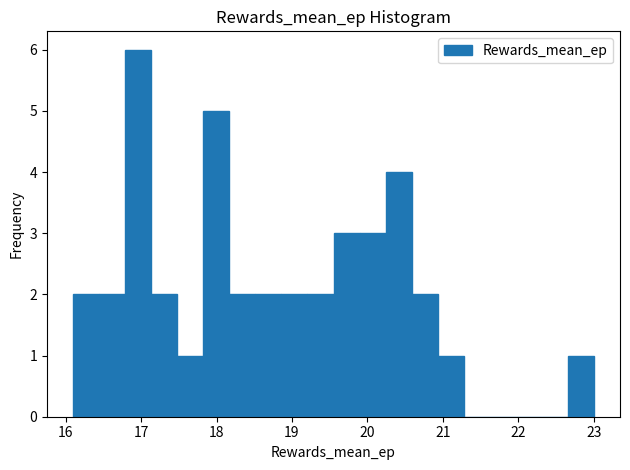

Read against the x-axis, roughly where is the centre of the tallest bar?

17.0